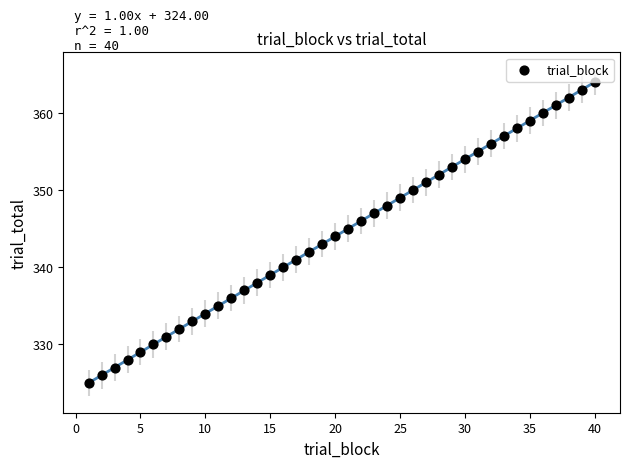

What is the range of Y values (max minus min)?

39